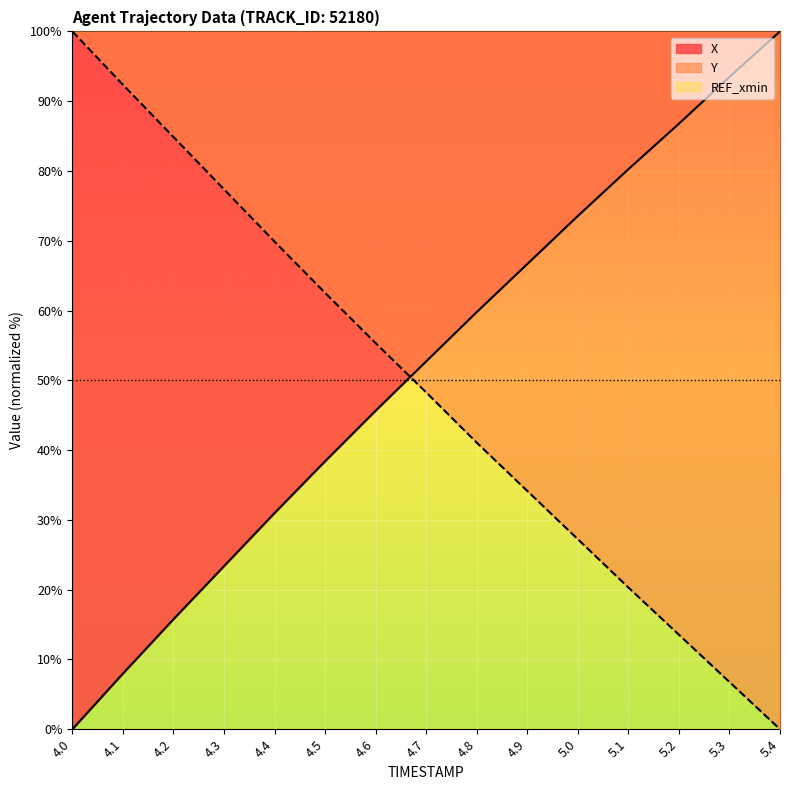

What is the label of the 8th point from the left?

4.7